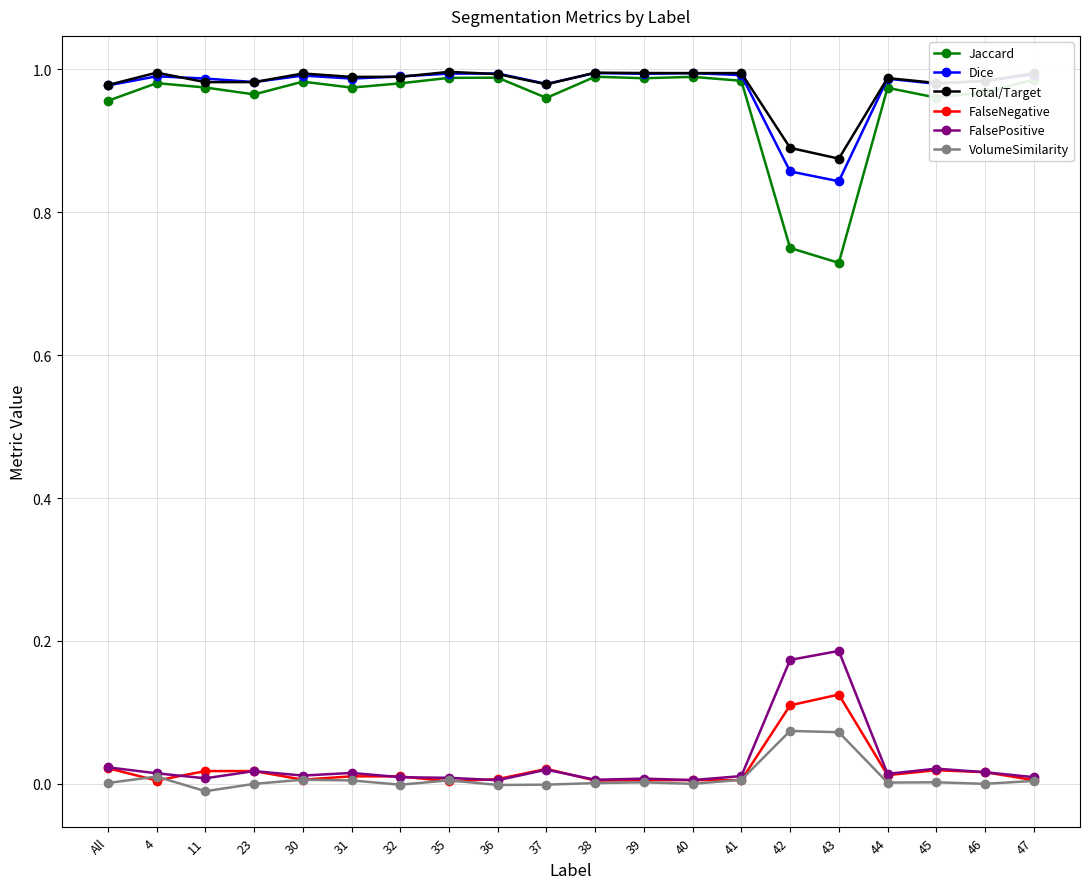

True or false: Jaccard and FalseNegative intersect in this chart.

False